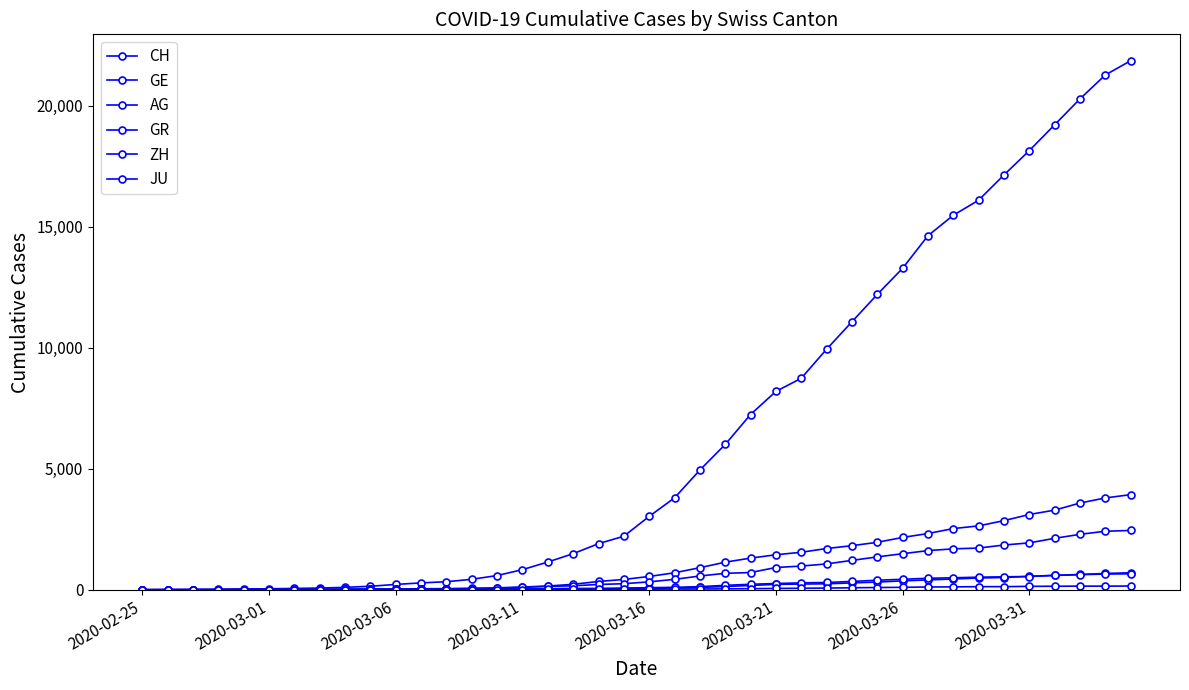

How many data points in ZH are less than 326?

20